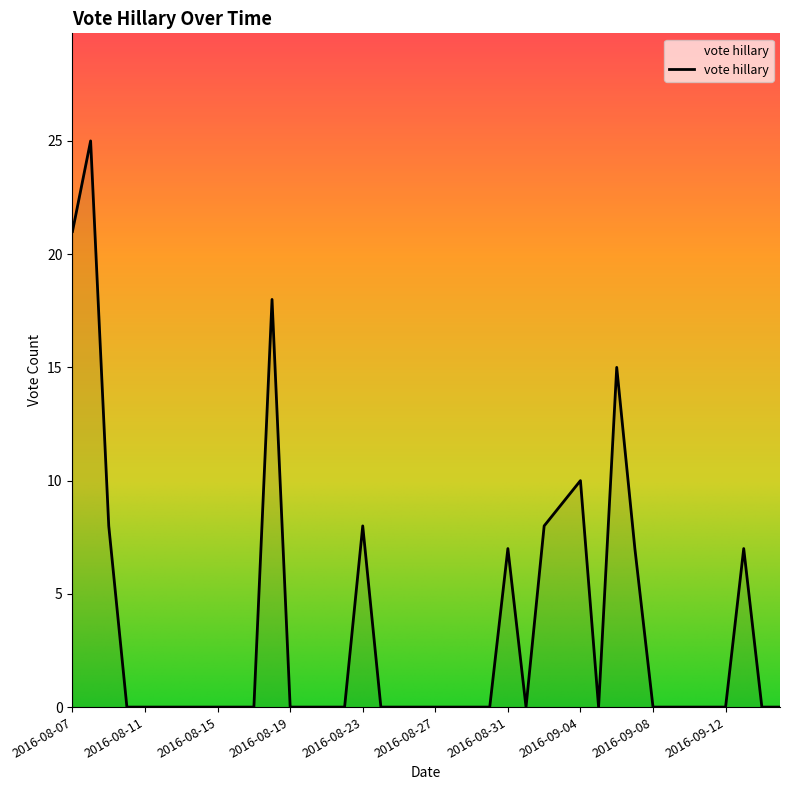

What is the greatest value displayed?

25